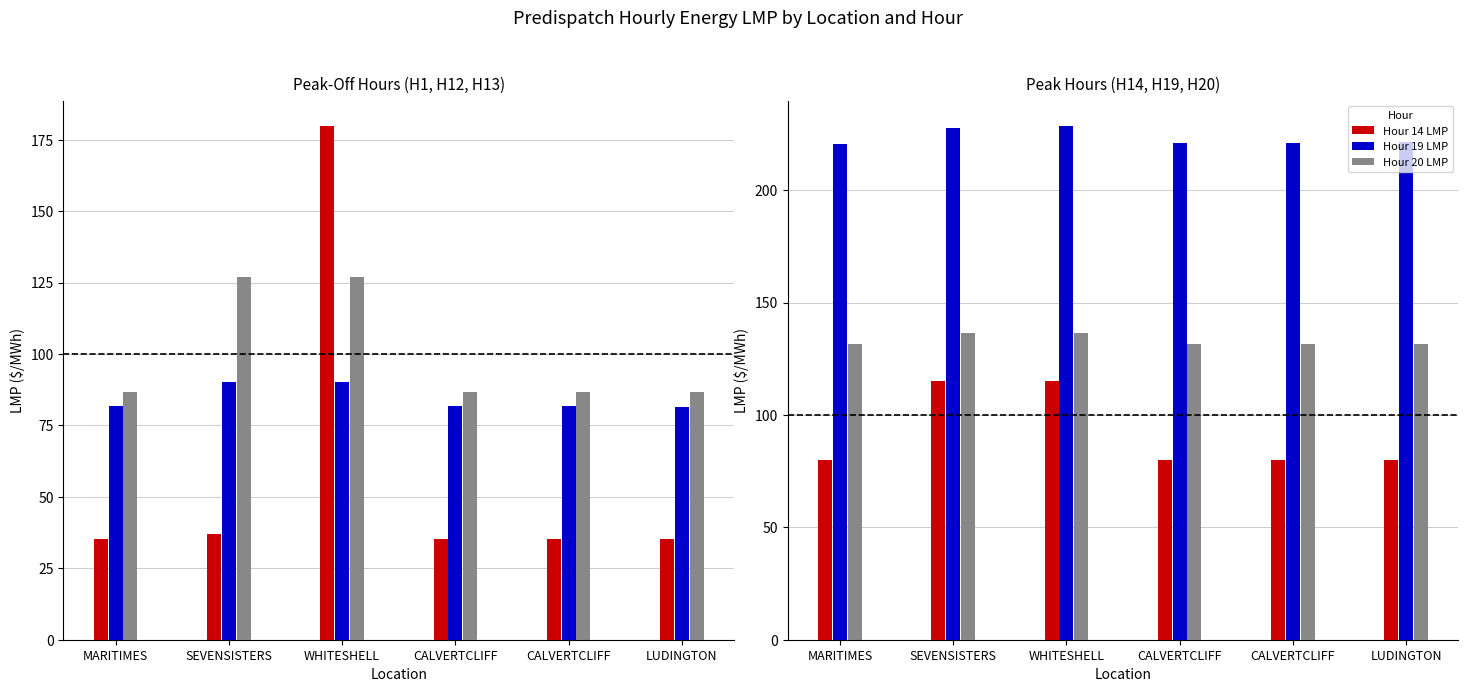

The Hour 19 LMP series shows 220.9 at CALVERTCLIFF. True or false?

True